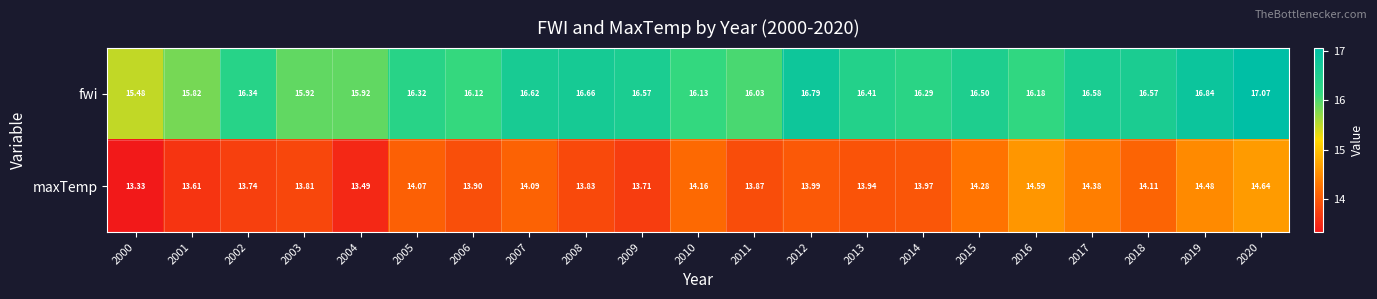

Is the value of fwi at 2013 greater than the value of maxTemp at 2001?

Yes